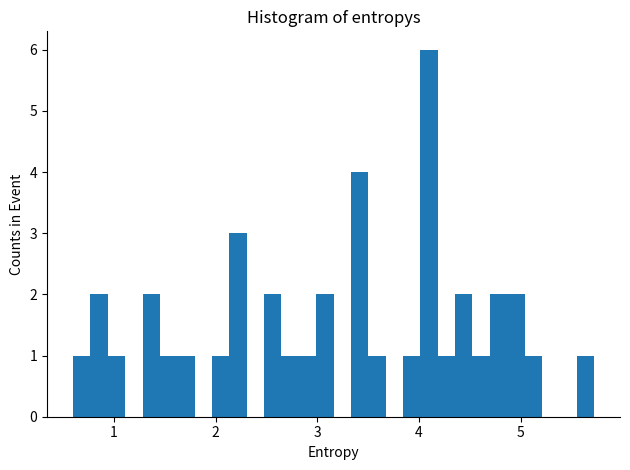

Read against the x-axis, roughly where is the centre of the tallest bar?

4.1